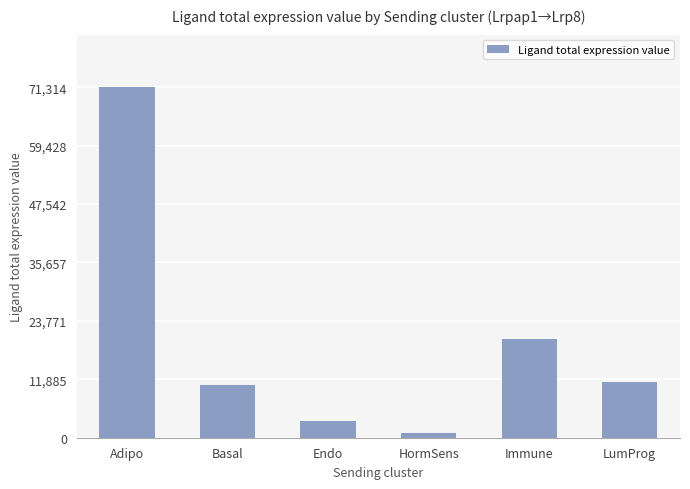

How many data points are above 11287?

3